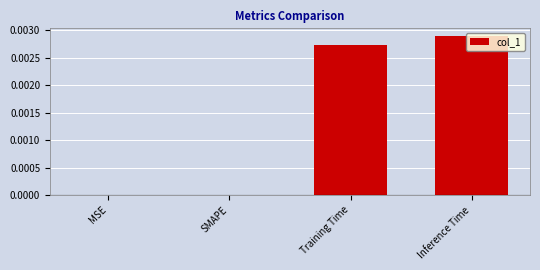

Between Training Time and SMAPE, which is larger?

Training Time